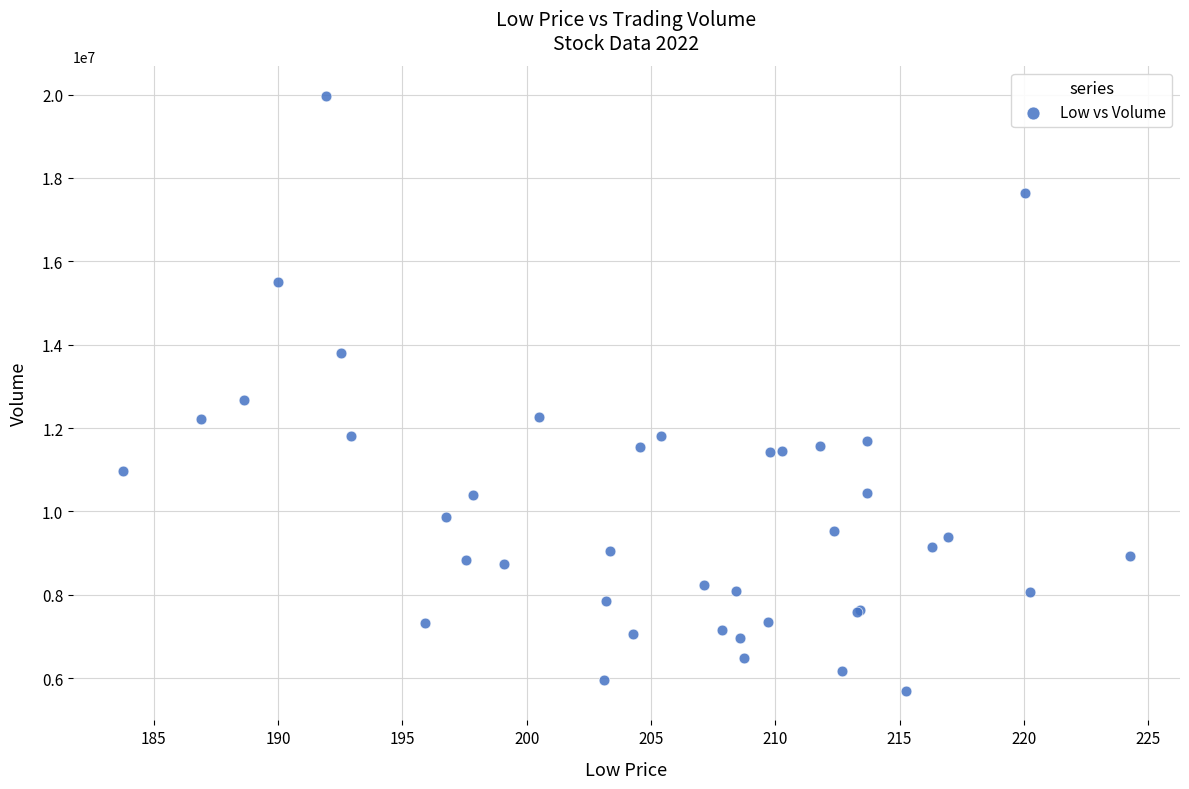

What Y value in the scatter plot is closest to 12836650?

12670100